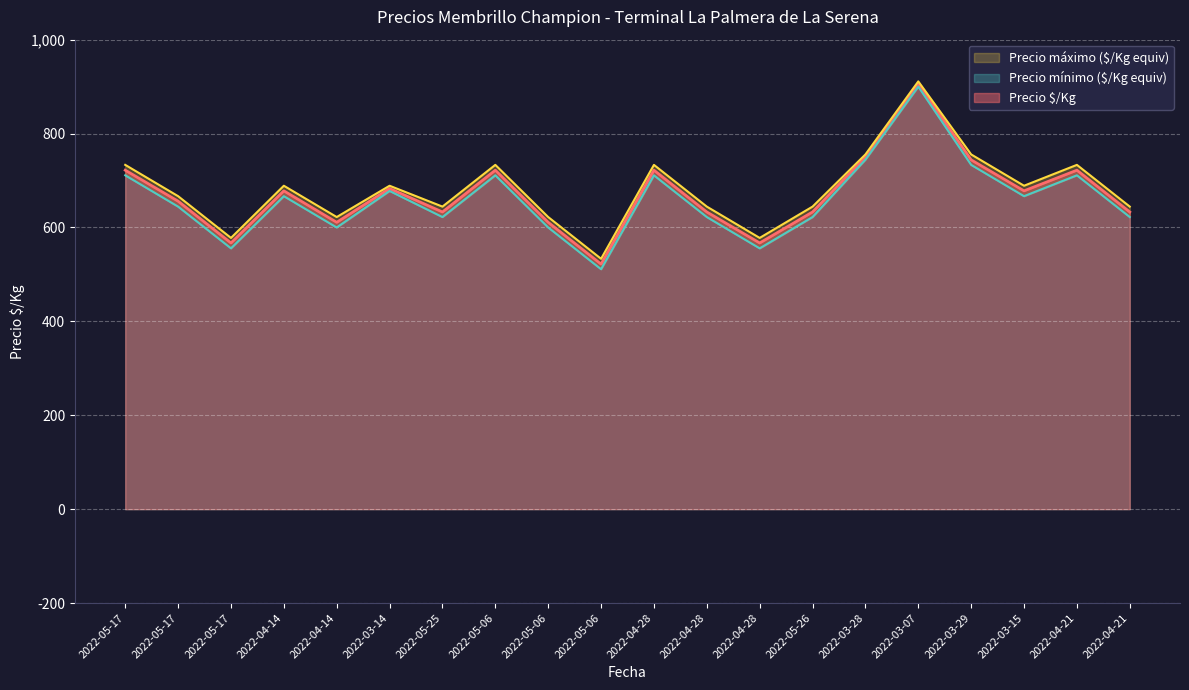

Reading left to right, extract all data points from this chart.

Precio $/Kg: 2022-05-17=722.0	2022-05-17=656.0	2022-05-17=567.0	2022-04-14=678.0	2022-04-14=611.0	2022-03-14=683.0	2022-05-25=633.0	2022-05-06=722.0	2022-05-06=611.0	2022-05-06=522.0	2022-04-28=722.0	2022-04-28=633.0	2022-04-28=567.0	2022-05-26=633.0	2022-03-28=750.0	2022-03-07=906.0	2022-03-29=744.0	2022-03-15=678.0	2022-04-21=722.0	2022-04-21=633.0
Precio mínimo: 2022-05-17=711.1	2022-05-17=644.4	2022-05-17=555.6	2022-04-14=666.7	2022-04-14=600.0	2022-03-14=677.8	2022-05-25=622.2	2022-05-06=711.1	2022-05-06=600.0	2022-05-06=511.1	2022-04-28=711.1	2022-04-28=622.2	2022-04-28=555.6	2022-05-26=622.2	2022-03-28=744.4	2022-03-07=900.0	2022-03-29=733.3	2022-03-15=666.7	2022-04-21=711.1	2022-04-21=622.2
Precio máximo: 2022-05-17=733.3	2022-05-17=666.7	2022-05-17=577.8	2022-04-14=688.9	2022-04-14=622.2	2022-03-14=688.9	2022-05-25=644.4	2022-05-06=733.3	2022-05-06=622.2	2022-05-06=533.3	2022-04-28=733.3	2022-04-28=644.4	2022-04-28=577.8	2022-05-26=644.4	2022-03-28=755.6	2022-03-07=911.1	2022-03-29=755.6	2022-03-15=688.9	2022-04-21=733.3	2022-04-21=644.4